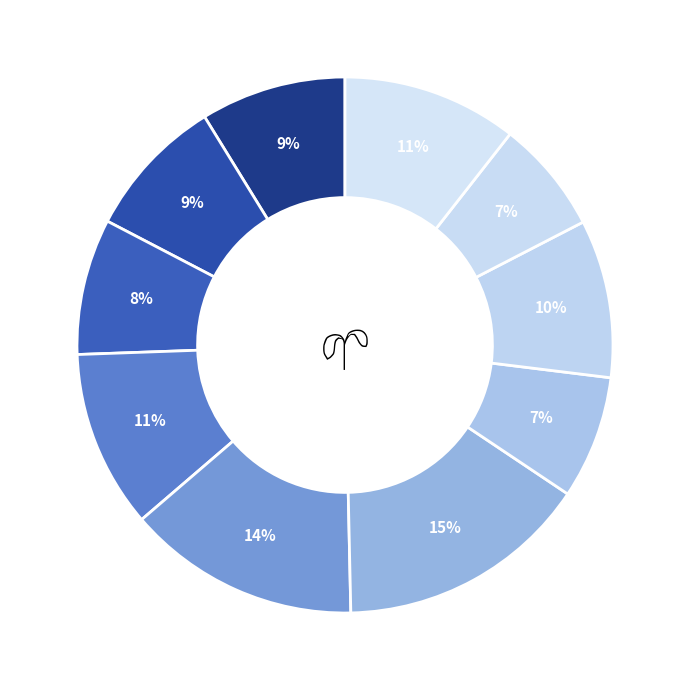

How many slices are in this pie chart?

10